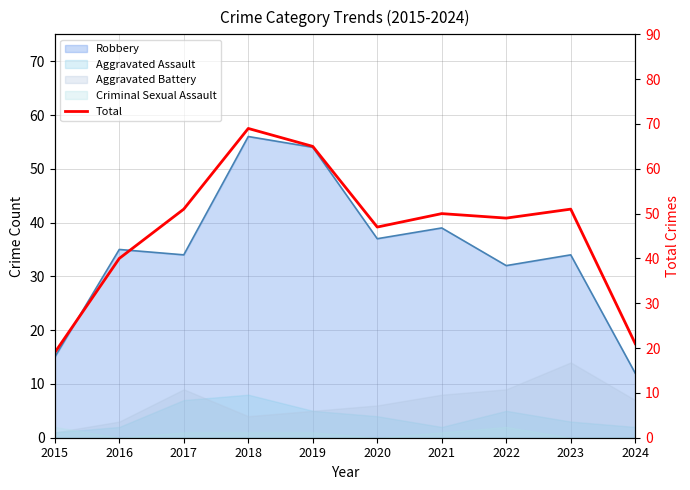

True or false: the data has more than 0 interior local peaks.

True